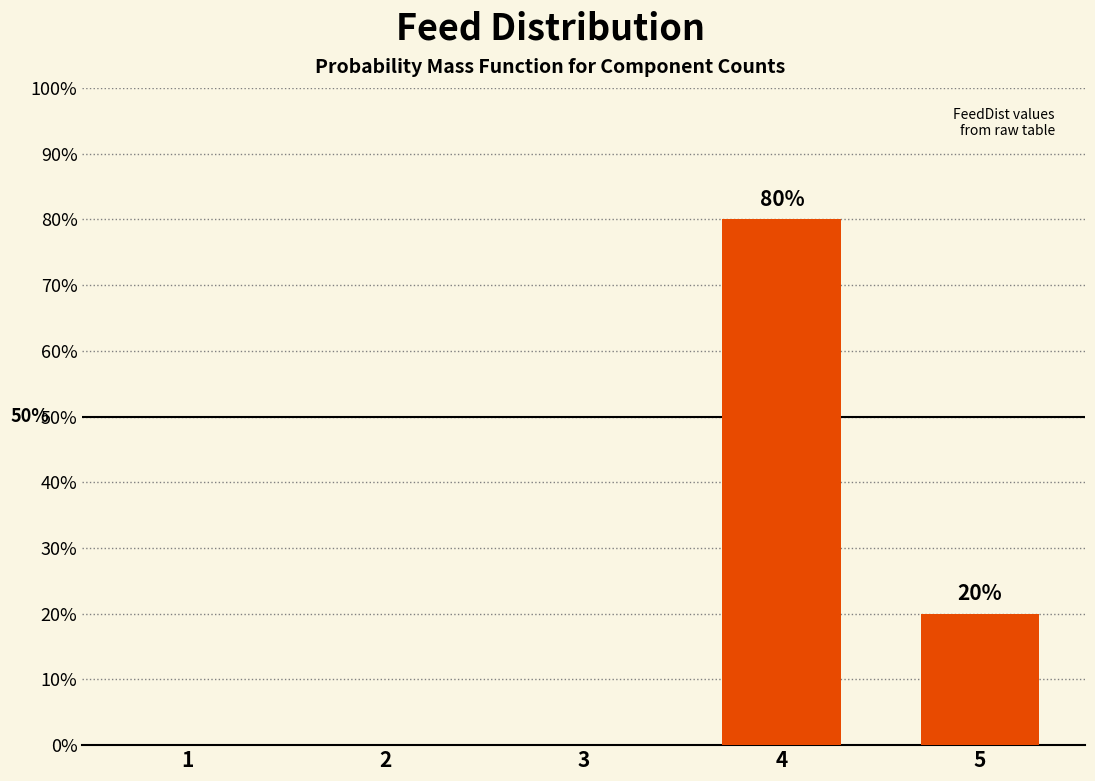

Are the bars grouped side by side (vs. stacked)?

No